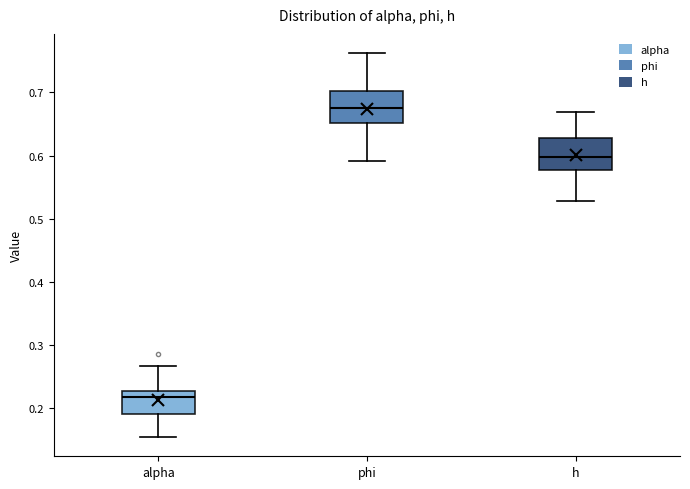

Where is the upper edge of the box for alpha on the y-axis? The values are not printed on the chart, so give them approximately, as read against the axis.

0.23